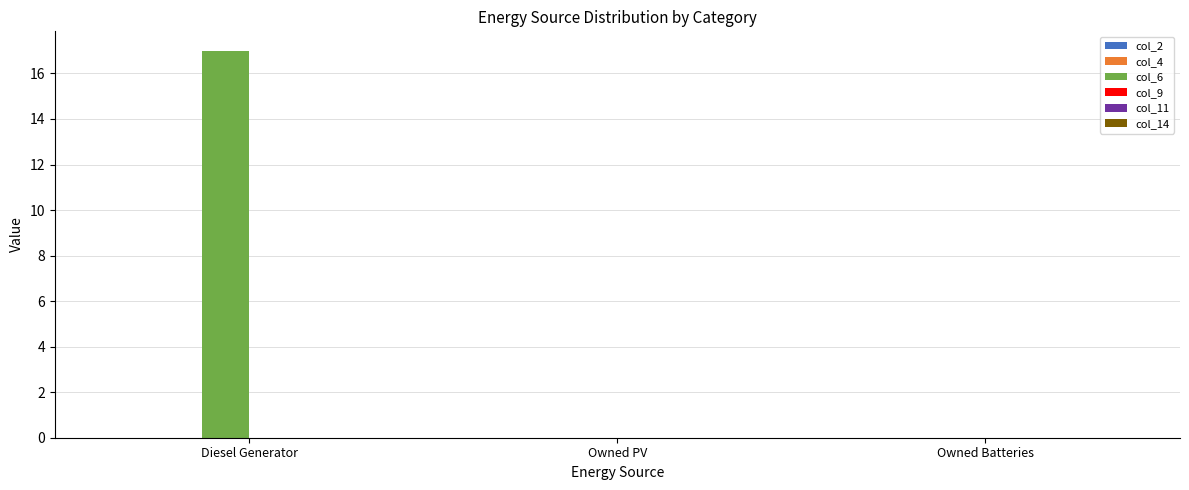

Reading left to right, list all the values displayed in this chart.

Diesel Generator=17	Owned PV=0	Owned Batteries=0